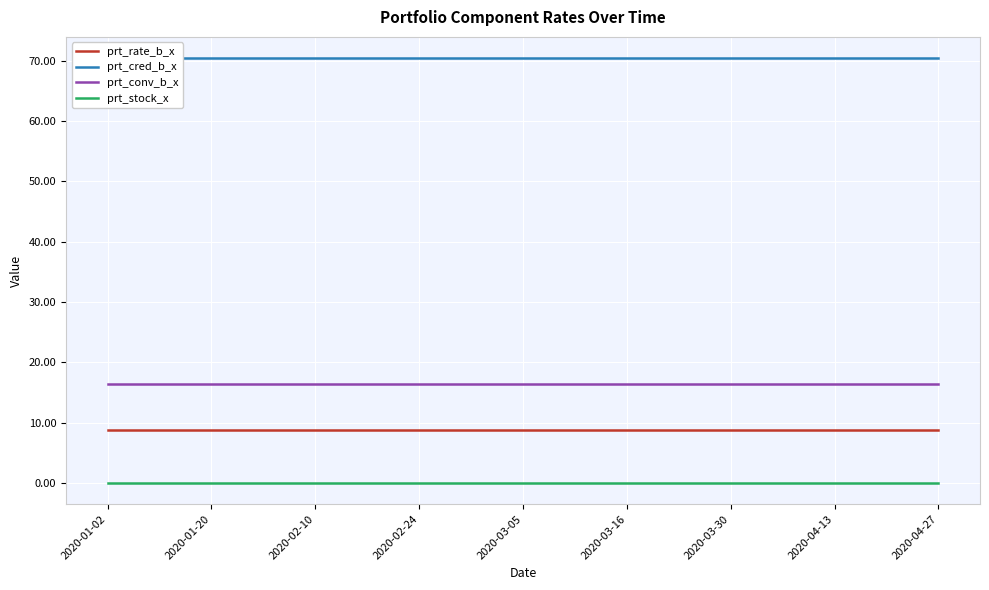

How many lines are shown in the chart?

4